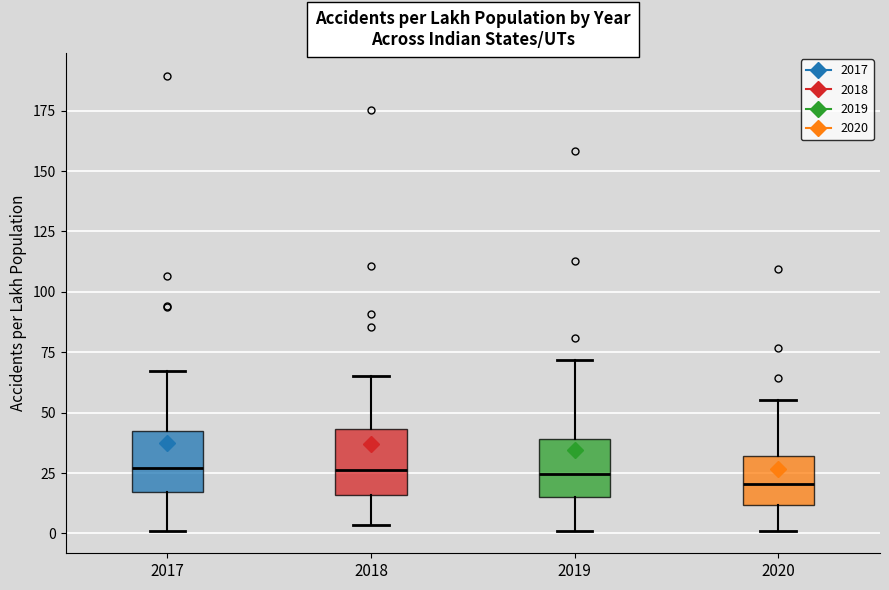

Where does the median line of the box at x = 2018 sit on the y-axis? The values are not printed on the chart, so give them approximately, as read against the axis.

25